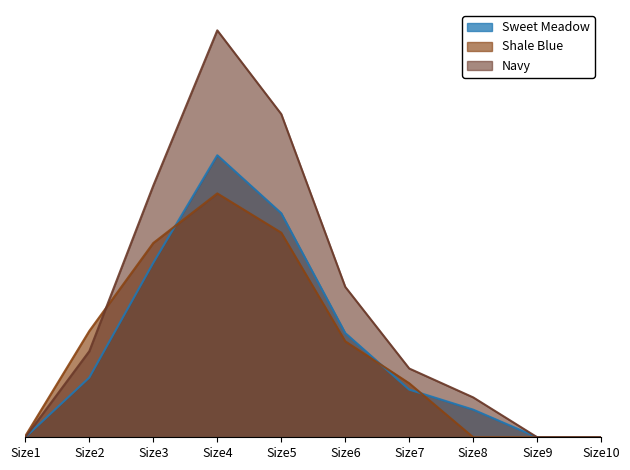

What is the sum of the Sweet Meadow values at Size7 and Size1?

226